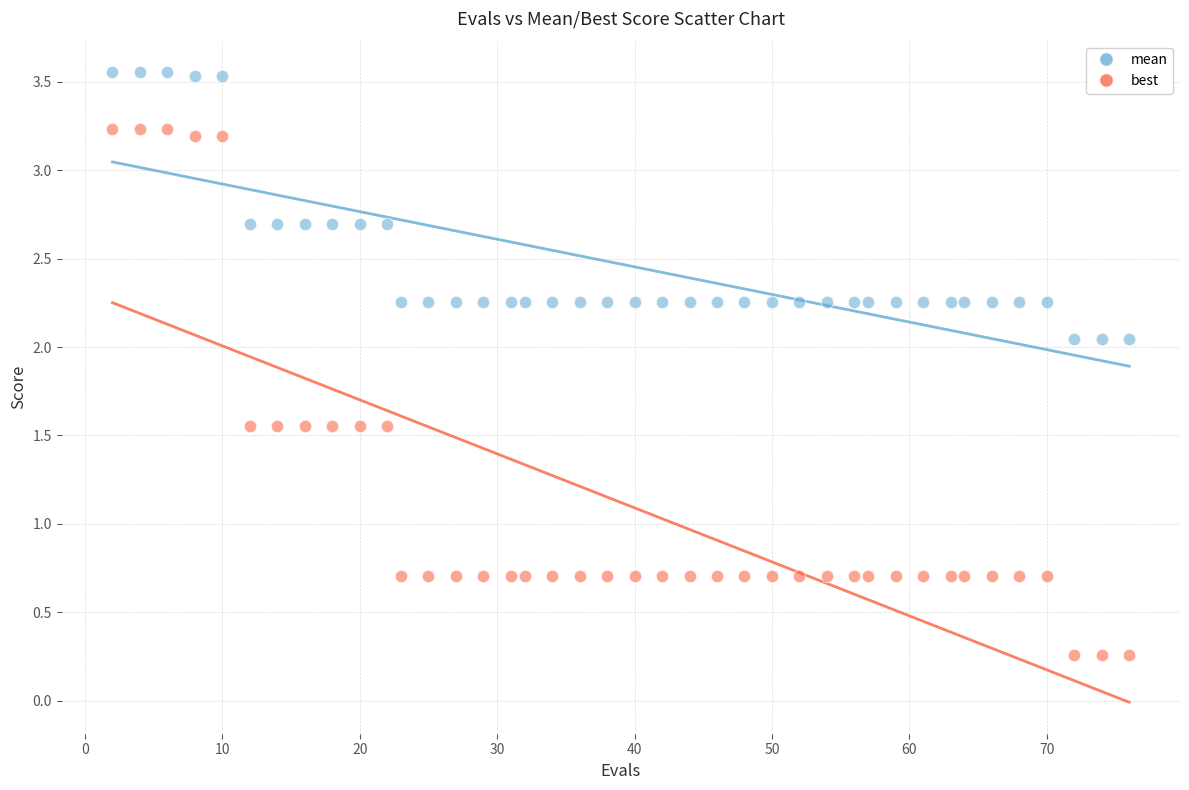

What are all the series names shown in the legend?

mean, best